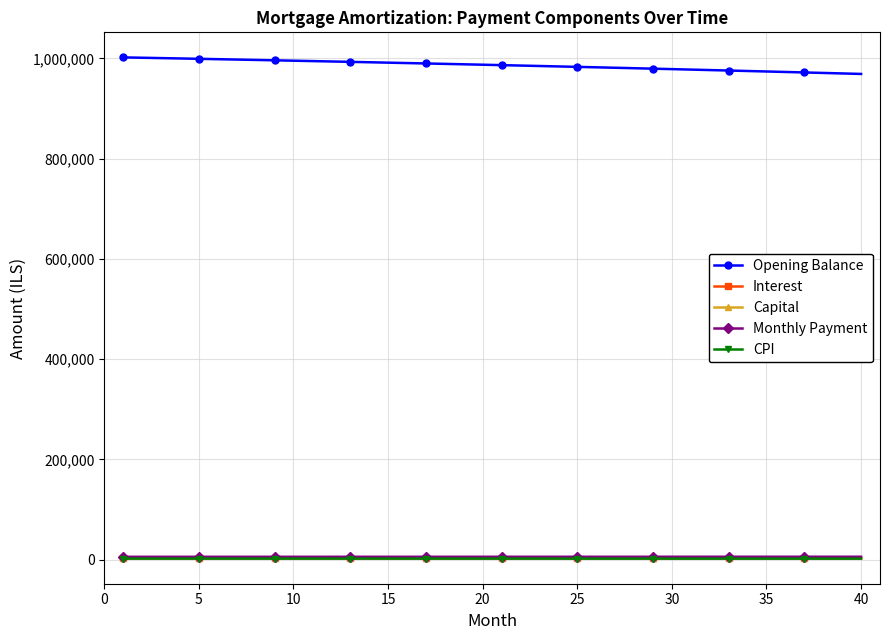

What is the value of the Opening Balance point at the 3rd from the left?

1000672.7